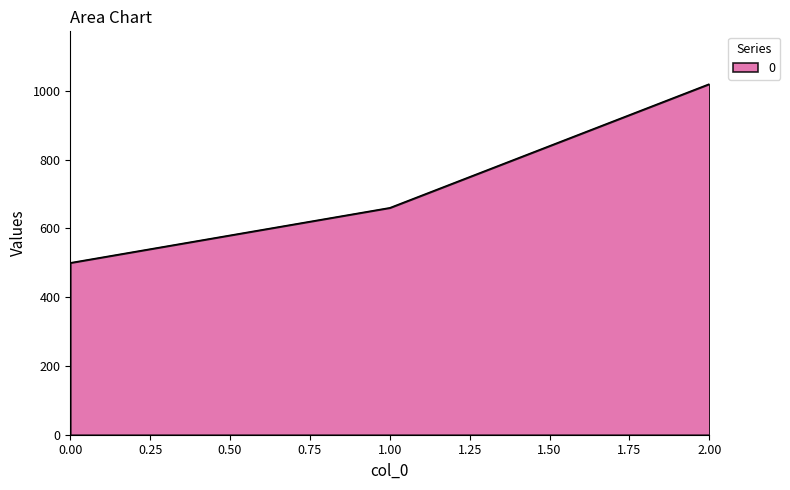

The value at 1.00 is 660. True or false?

True